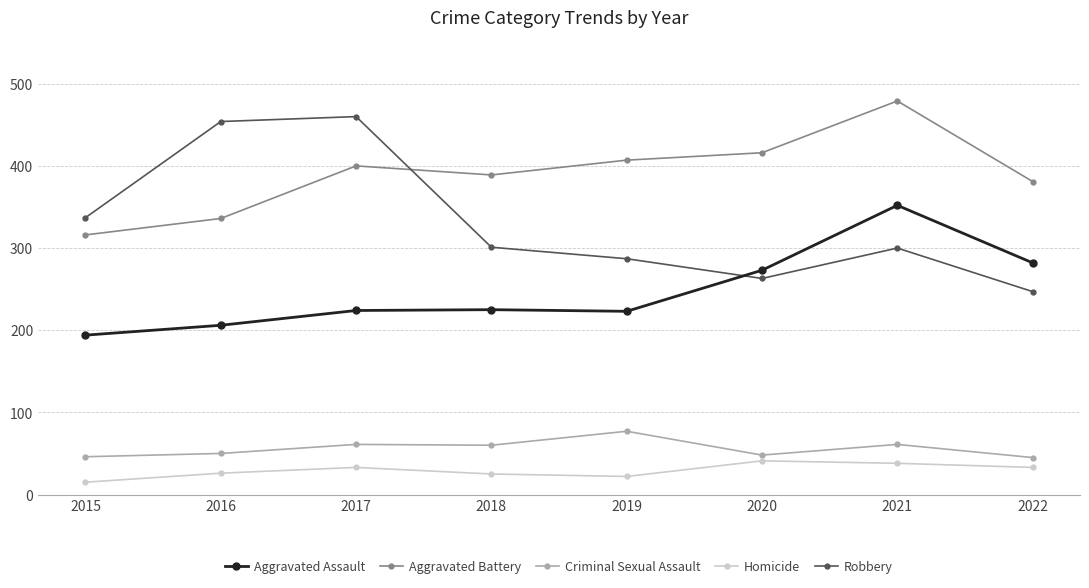

What is the value of the Aggravated Battery point at the 6th from the left?

416